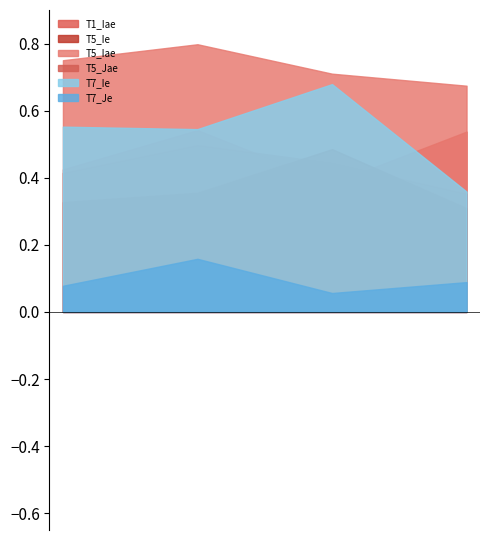

How many interior local peaks does the T5_Iae series have?

1